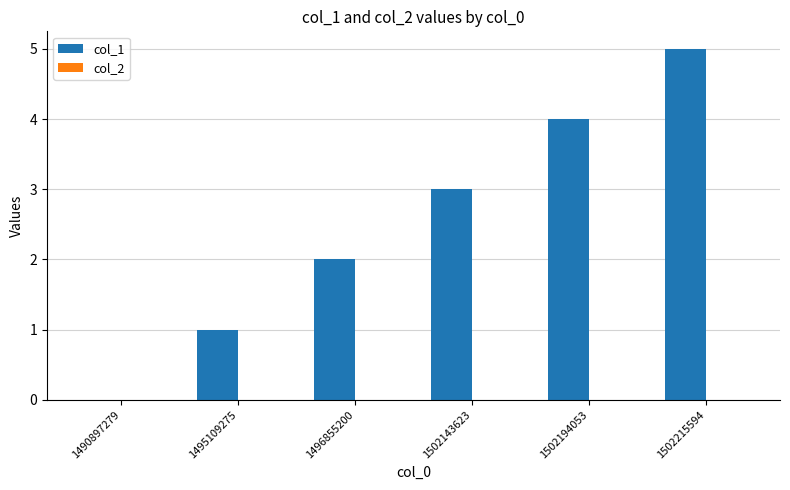

Is it true that the value at 1502215594 is 1?

False